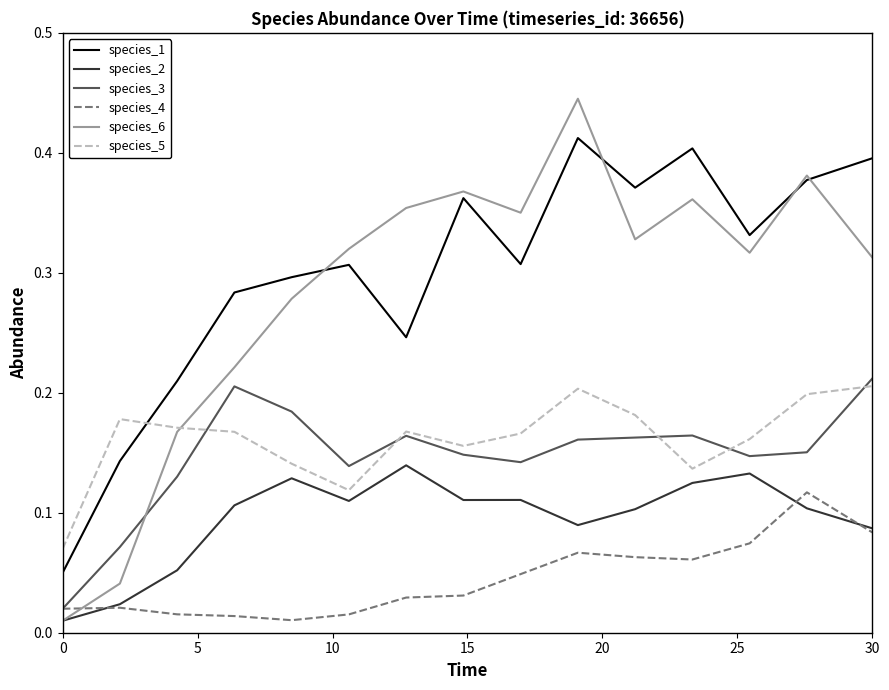

Which series has the widest spread of values?

species_6